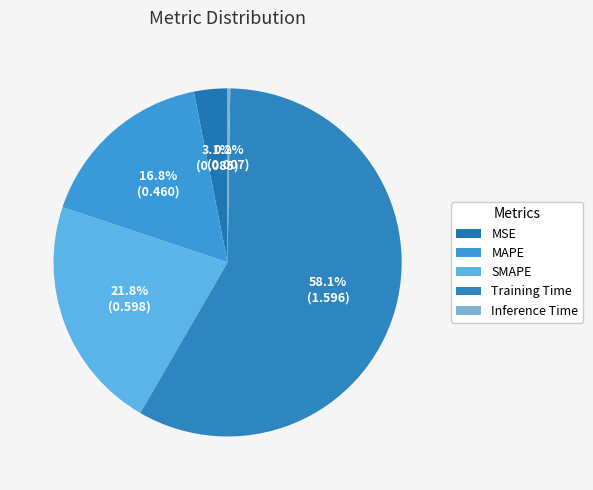

To the nearest percent, what is the combined percentage of Training Time and MSE?

61%